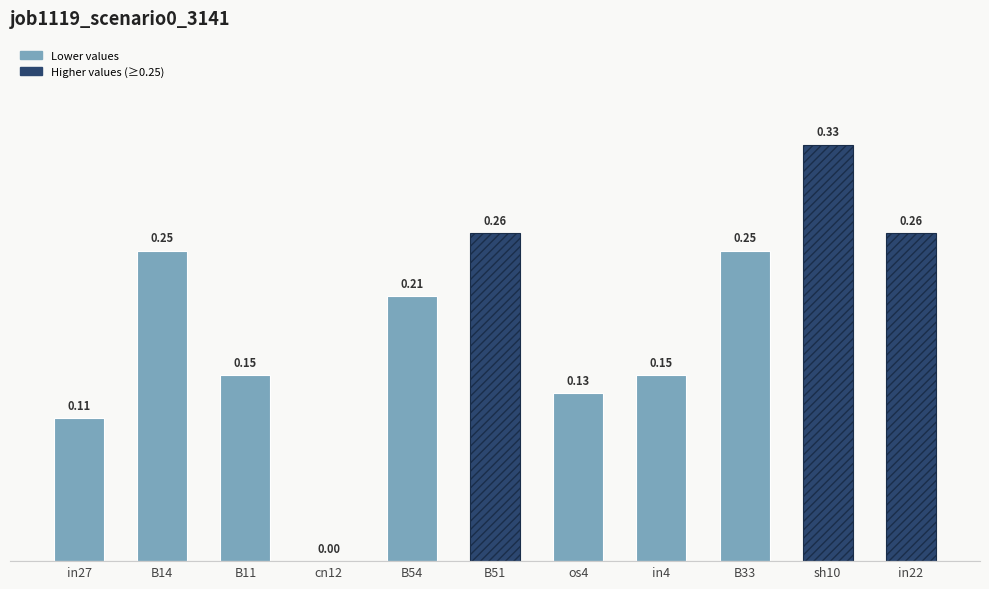

Which has a higher value, B14 or sh10?

sh10